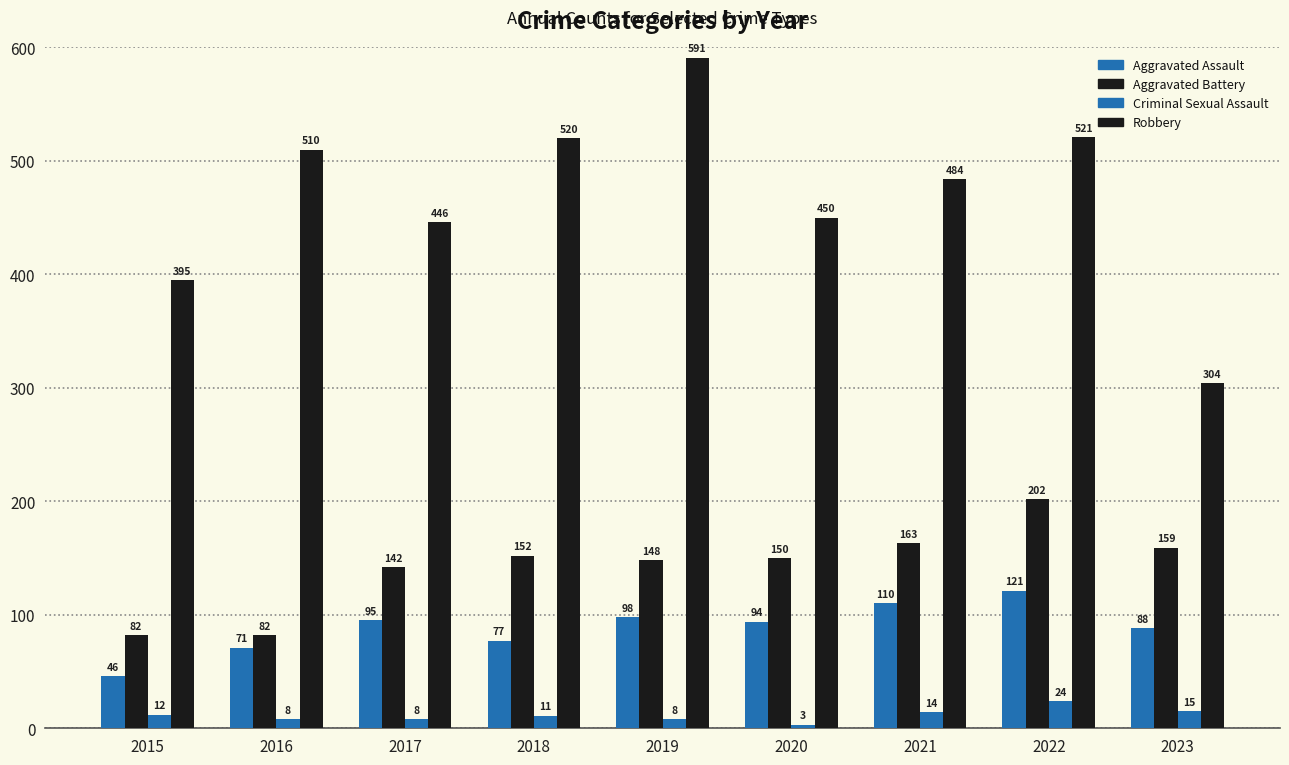

Count the number of data series in this chart.

4